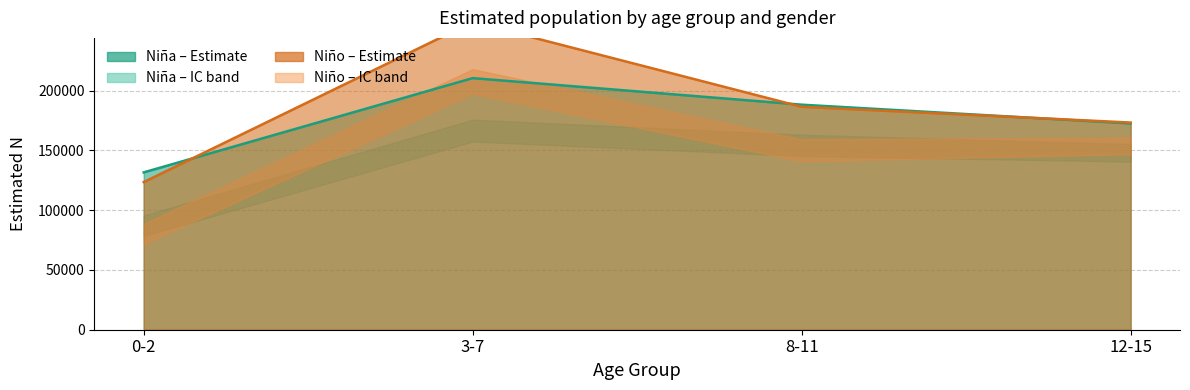

What position from the left is 0-2?

1